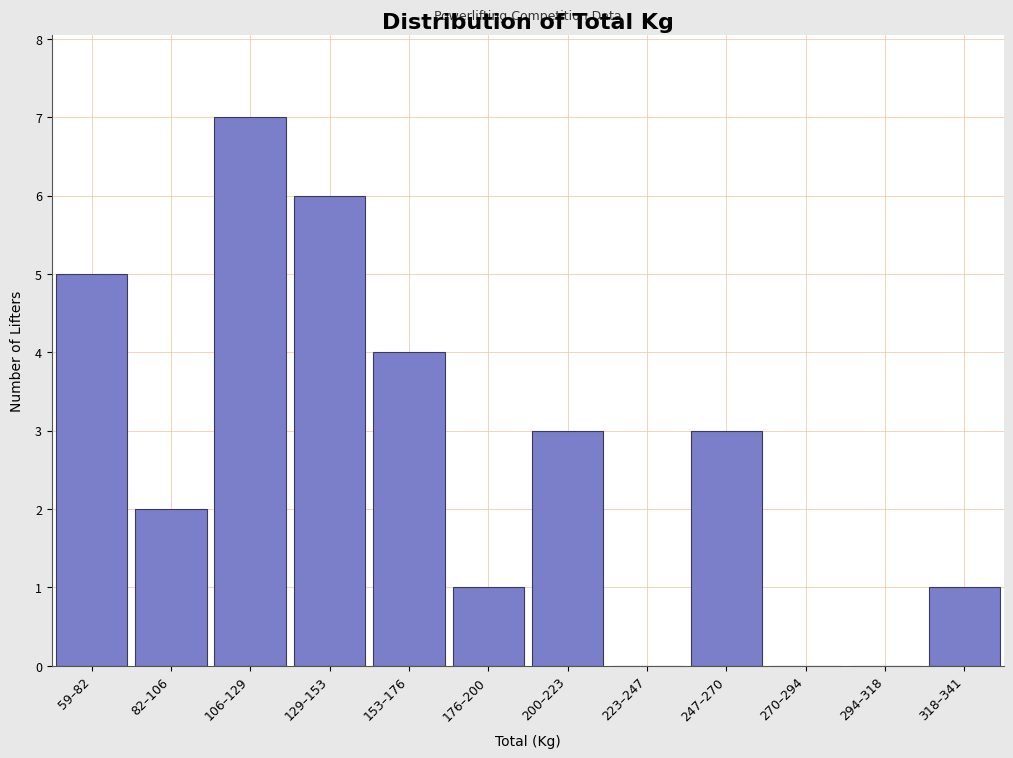

Reading left to right, transcribe all the data shown in this chart.

59–82=5	82–106=2	106–129=7	129–153=6	153–176=4	176–200=1	200–223=3	223–247=0	247–270=3	270–294=0	294–318=0	318–341=1